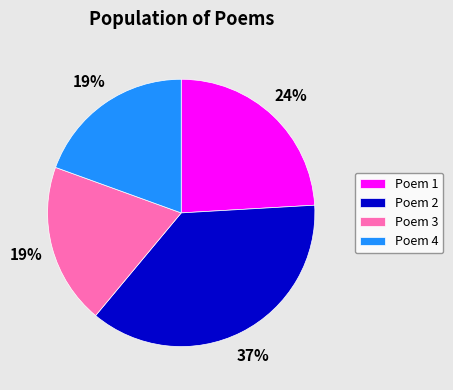

What percentage is the Poem 1 slice, to the nearest percent?

24%